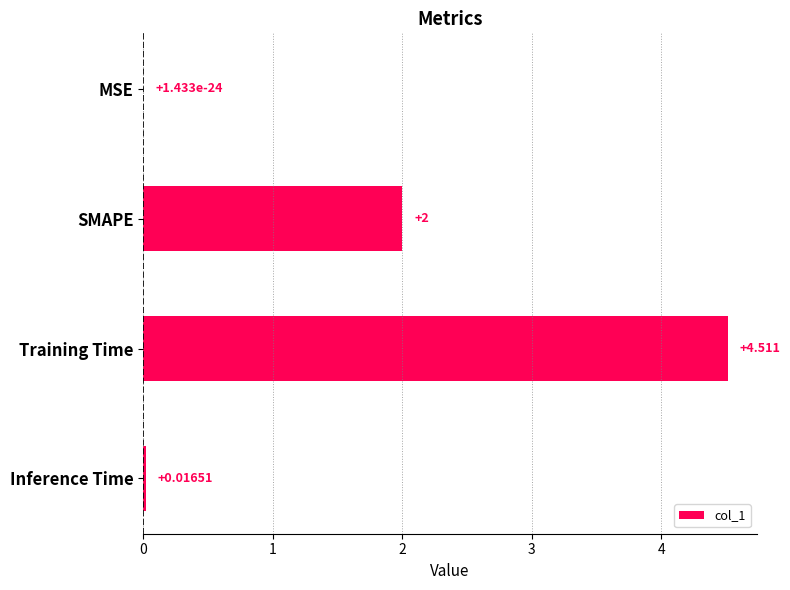

Where is the data nearest to the value 2?

SMAPE